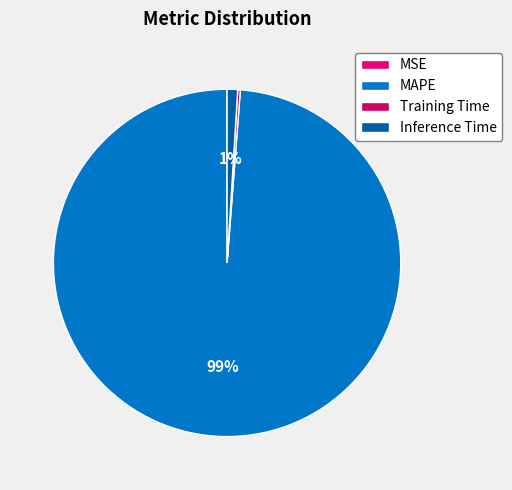

What percentage is the MAPE slice, to the nearest percent?

99%